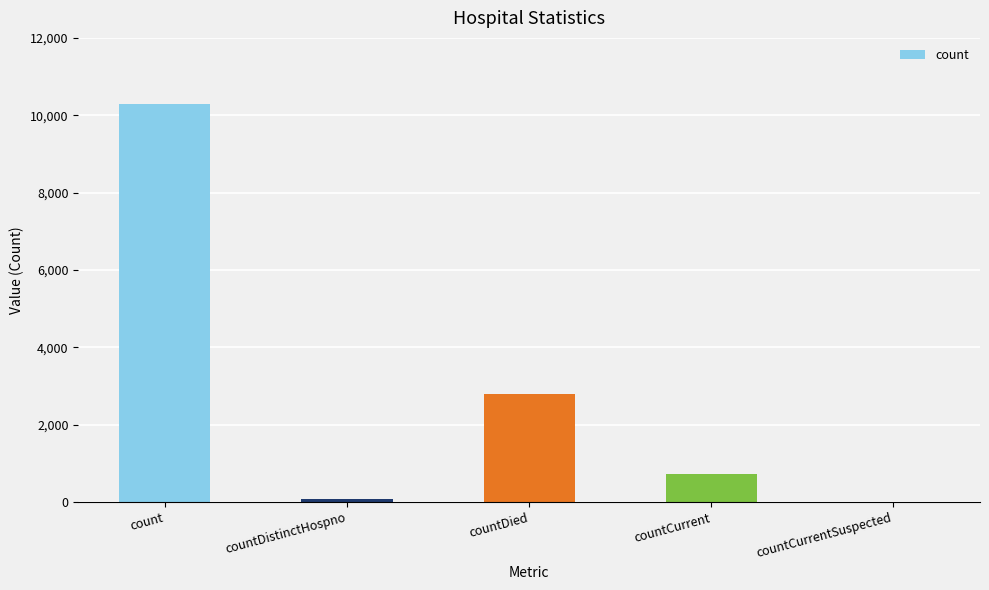

Reading left to right, extract all data points from this chart.

10291	77	2796	728	0